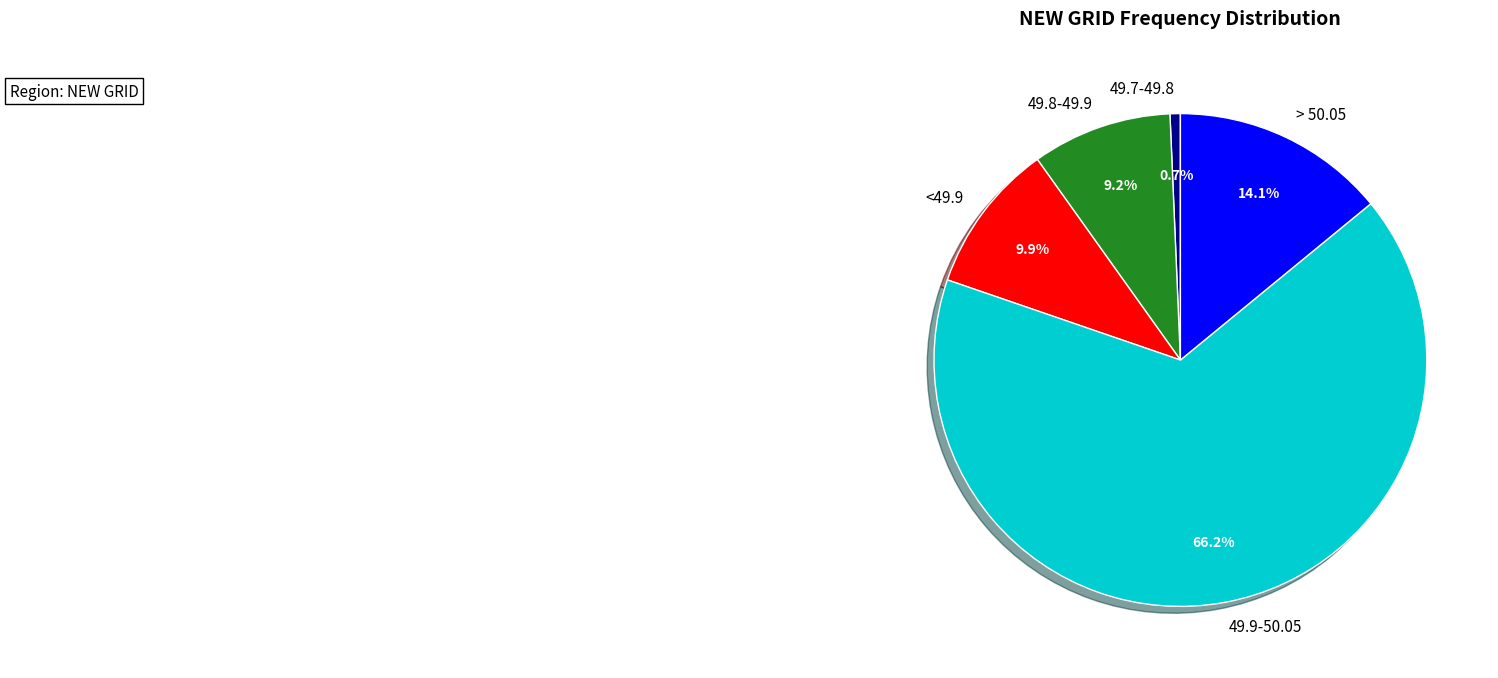

Which has a higher value, <49.9 or > 50.05?

> 50.05